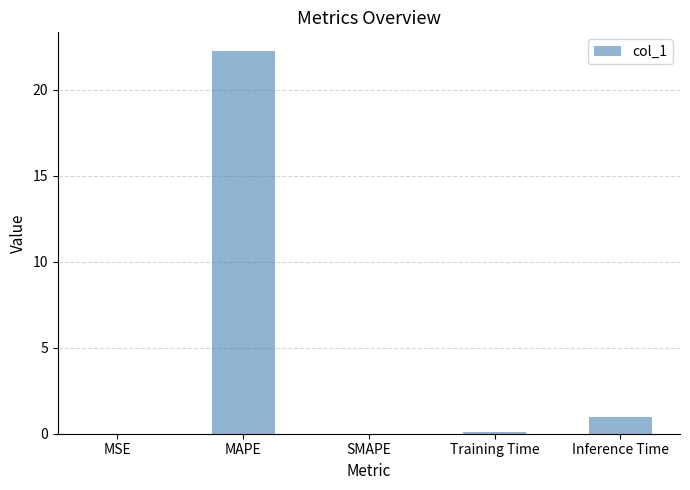

How many categories are shown in the chart?

5